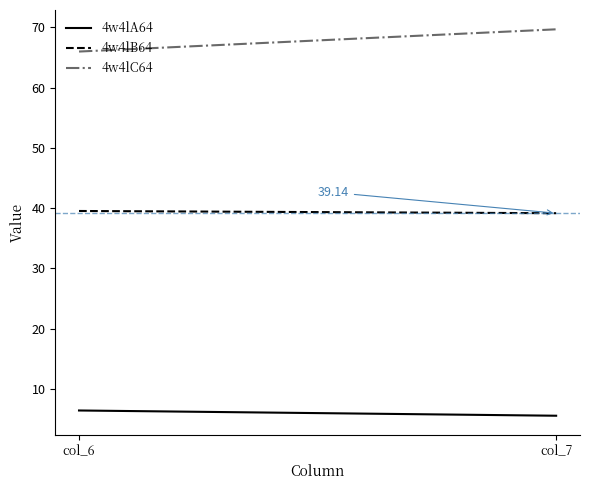

What is the difference between the highest and lowest values at col_7?

64.1